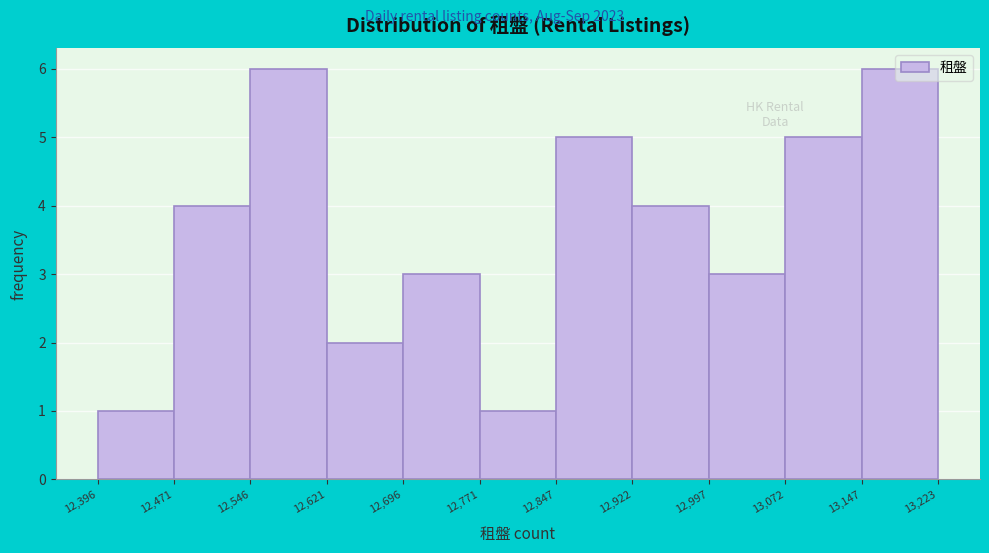

Reading left to right, list every bar in this chart as the range it spans on the x-axis followed by its height. The values are not printed on the chart, so give them approximately, as read against the axis.

12,396 to 12,471: 1
12,471 to 12,546: 4
12,546 to 12,621: 6
12,621 to 12,696: 2
12,696 to 12,771: 3
12,771 to 12,847: 1
12,847 to 12,922: 5
12,922 to 12,997: 4
12,997 to 13,072: 3
13,072 to 13,147: 5
13,147 to 13,223: 6